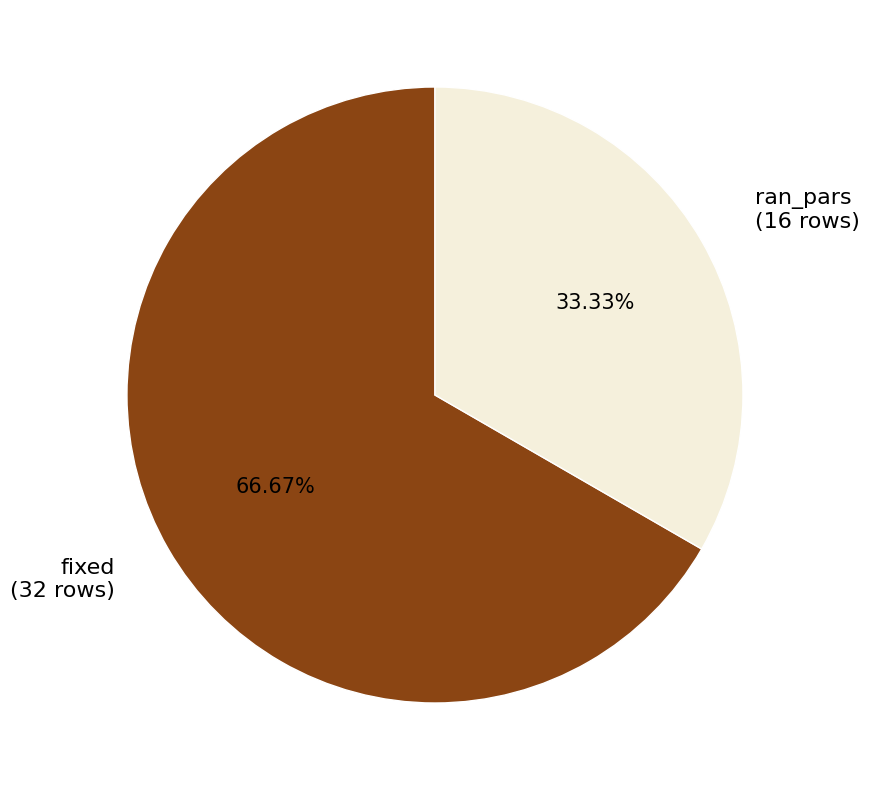

Is the sum of fixed and ran_pars greater than half?

Yes